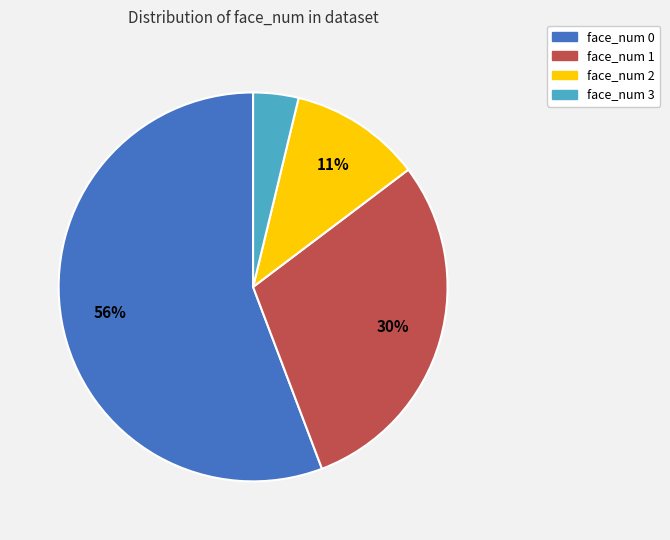

How many slices are in this pie chart?

4